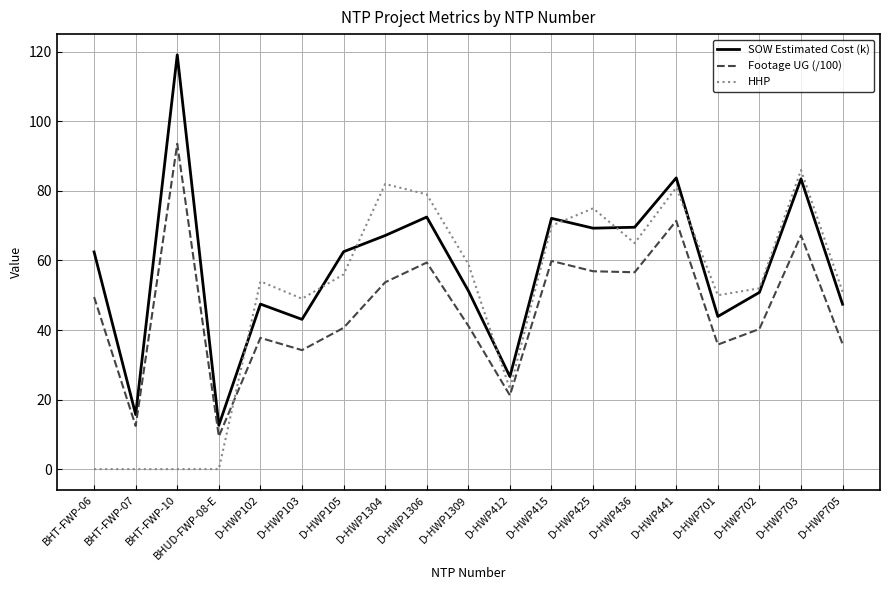

True or false: Footage UG (/100) has a value of 30.8 at D-HWP412.

False